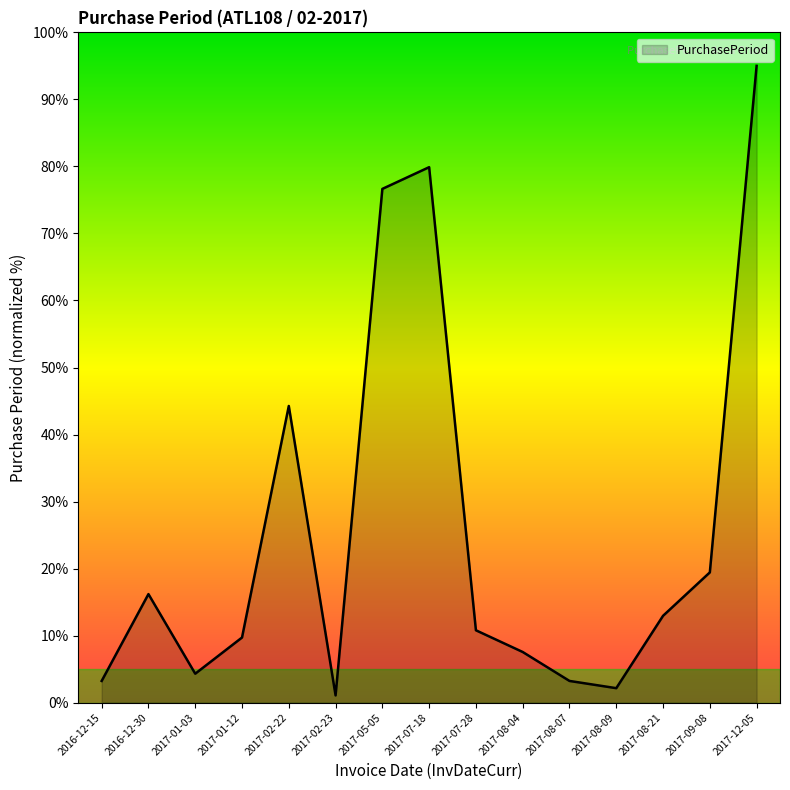

The chart shows a value of 26.9 at 2016-12-30. True or false?

False